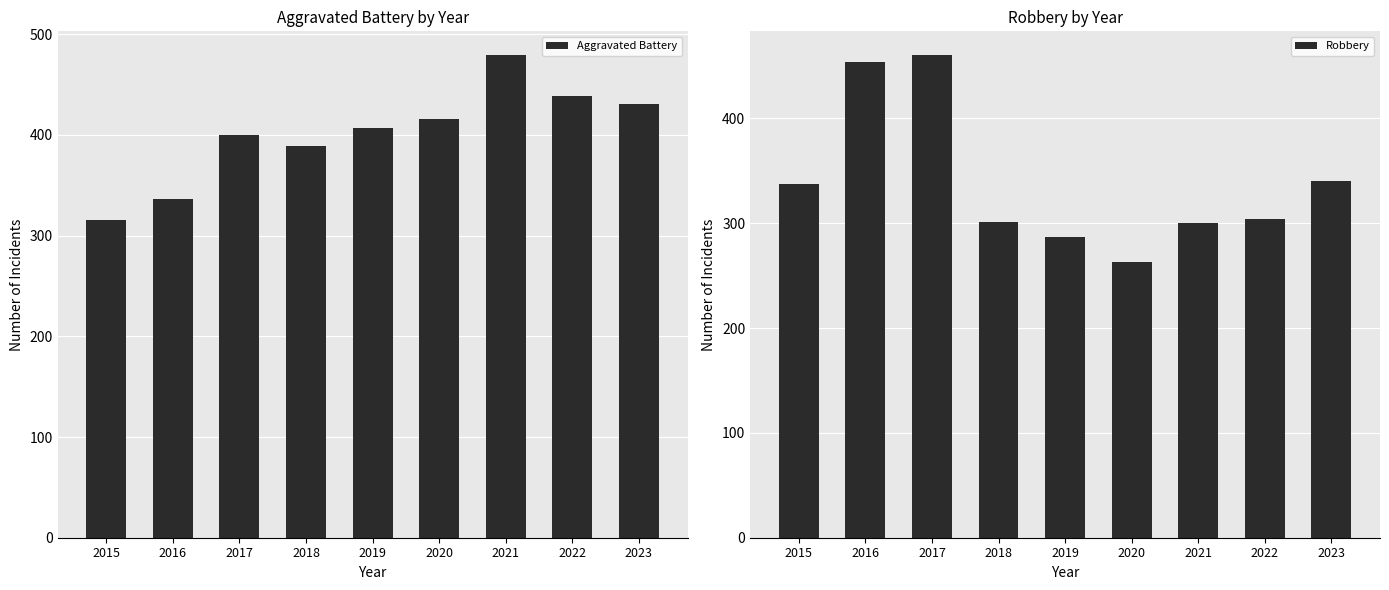

What is the smallest value displayed?

263